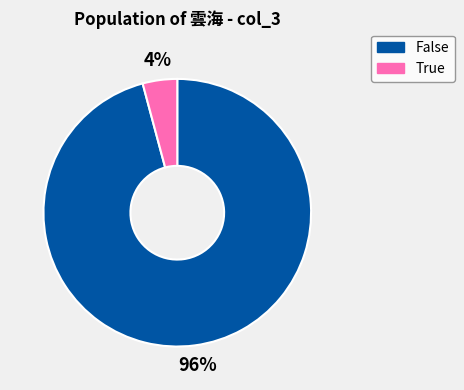

How many slices are in this pie chart?

2